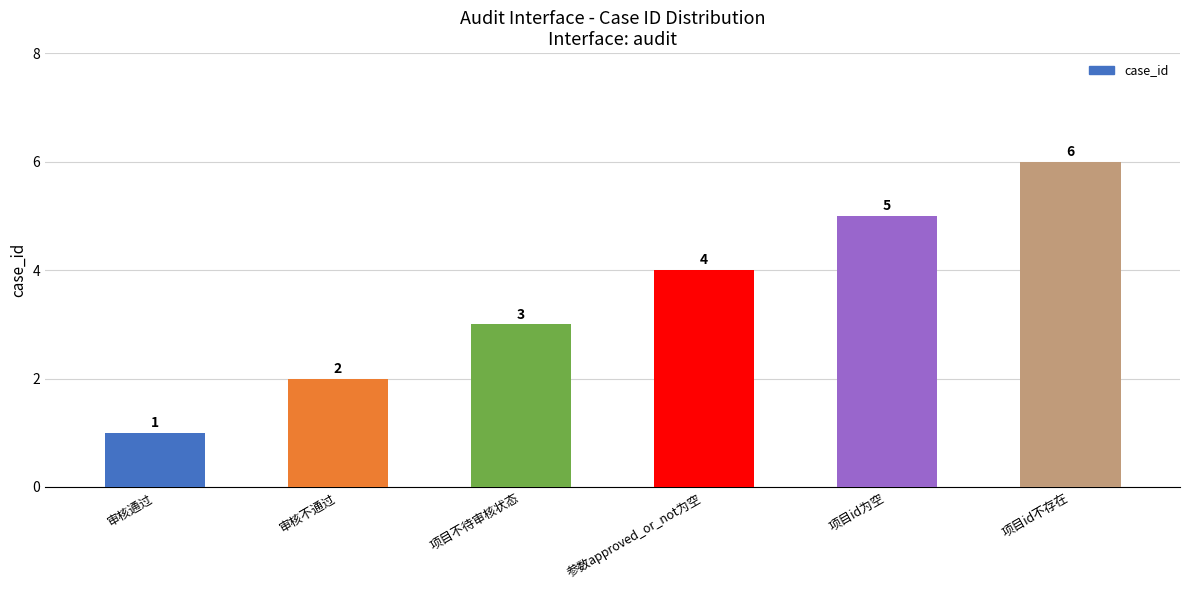

Is it true that the value at 项目不待审核状态 is 3?

True